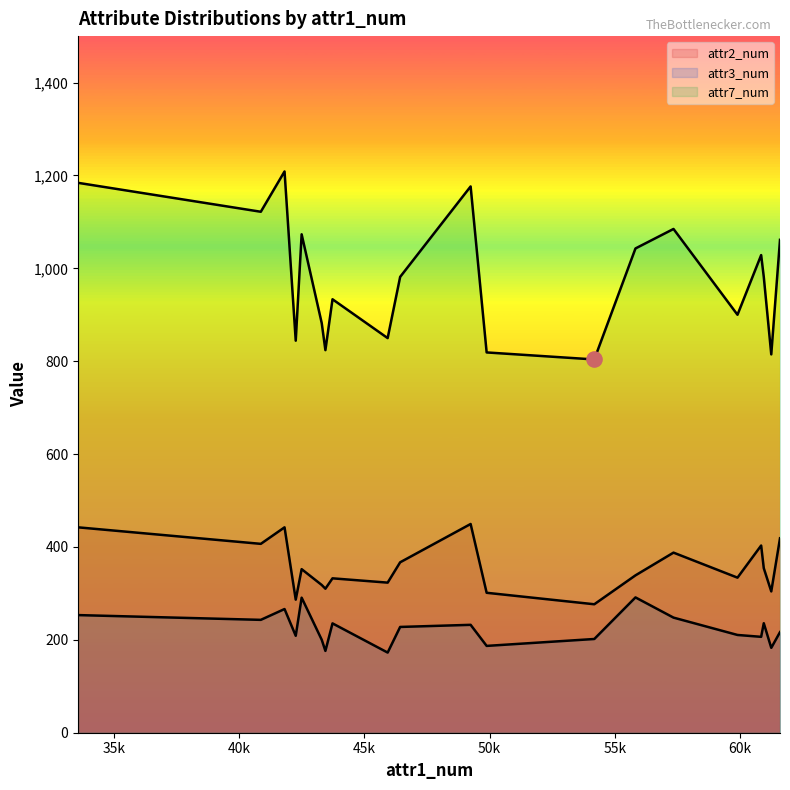

What are all the series names shown in the legend?

attr2_num, attr3_num, attr7_num